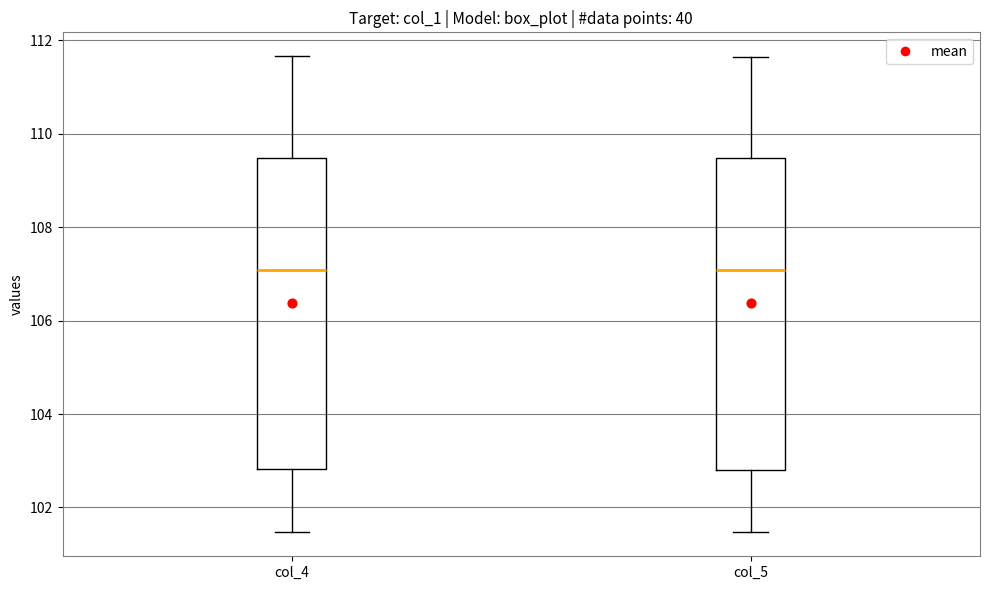

Reading left to right, transcribe this box plot: for each box, give where its median line is, the range the box spans, and where its two whiskers end, as read against the y-axis. The values are not printed on the chart, so give them approximately, as read against the axis.

col_4: median 107.0, box 102.8 to 109.4, whiskers 101.4 to 111.6
col_5: median 107.0, box 102.8 to 109.4, whiskers 101.4 to 111.6